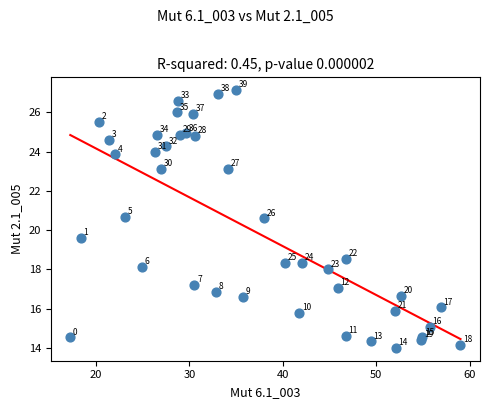

What Y value in the scatter plot is closest to 20?

19.6